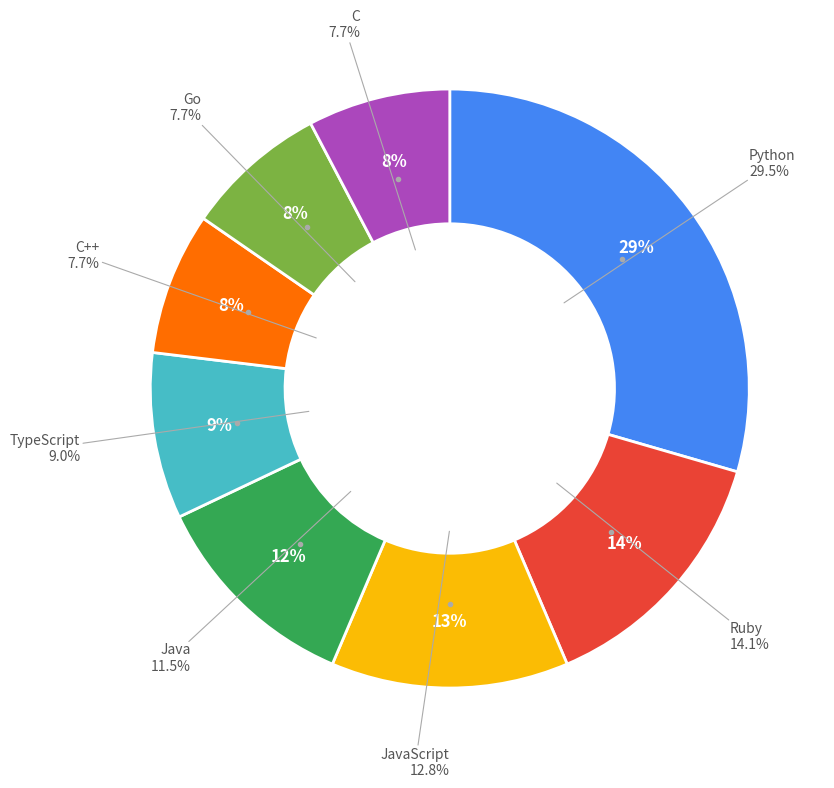

To the nearest percent, what is the difference between the largest and smallest slice percentages?

22%